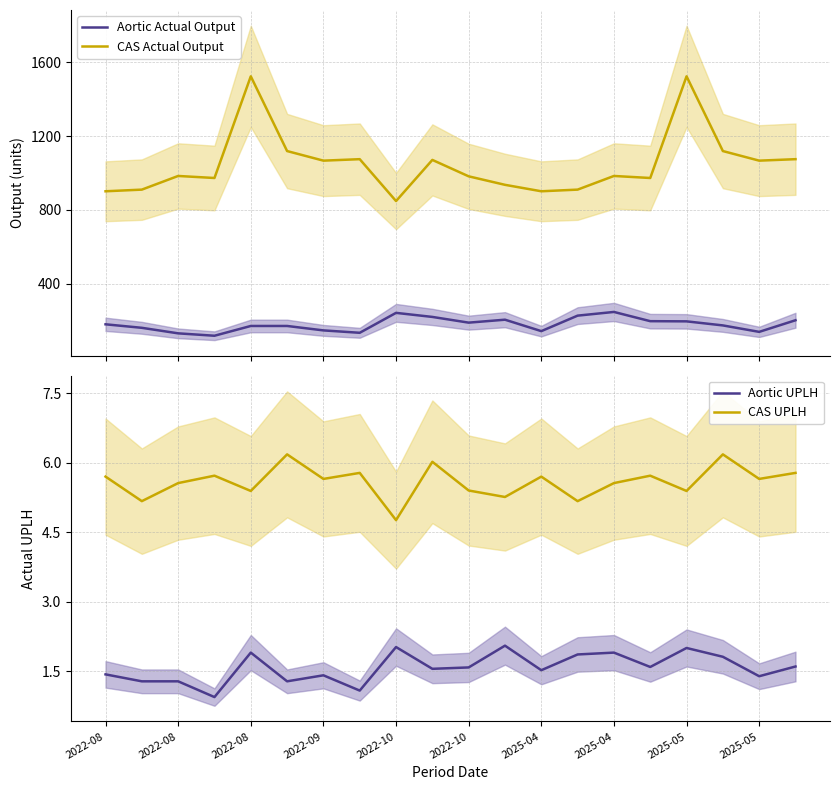

What is the maximum value shown in the chart?

1524.0